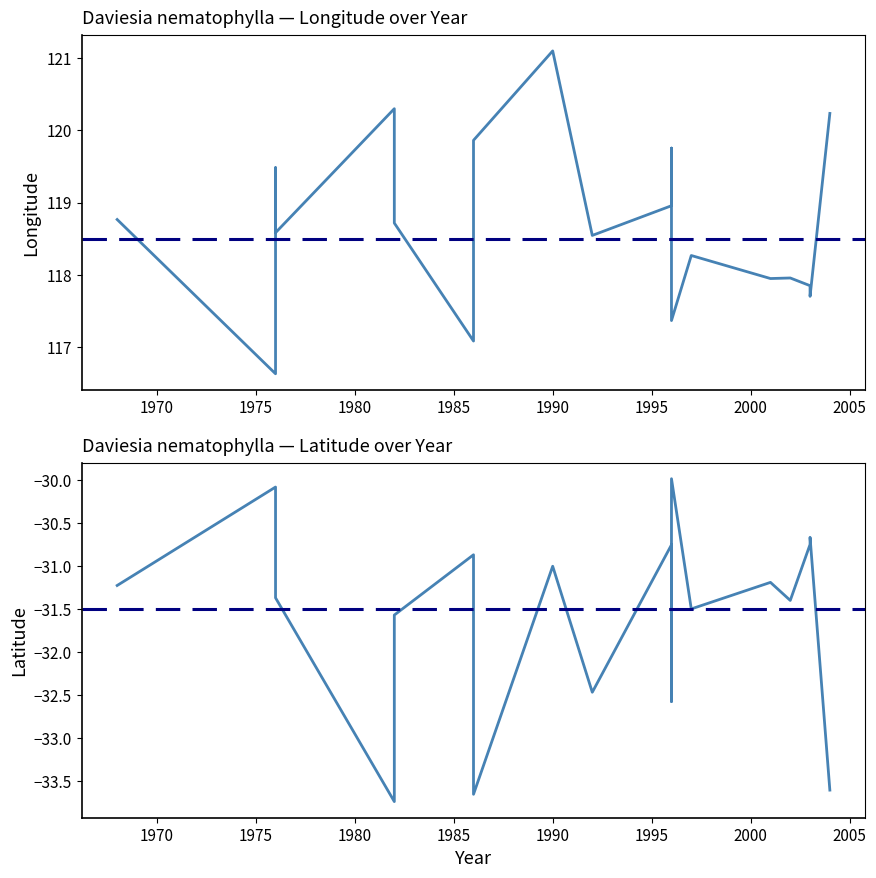

True or false: lon and lat intersect in this chart.

False